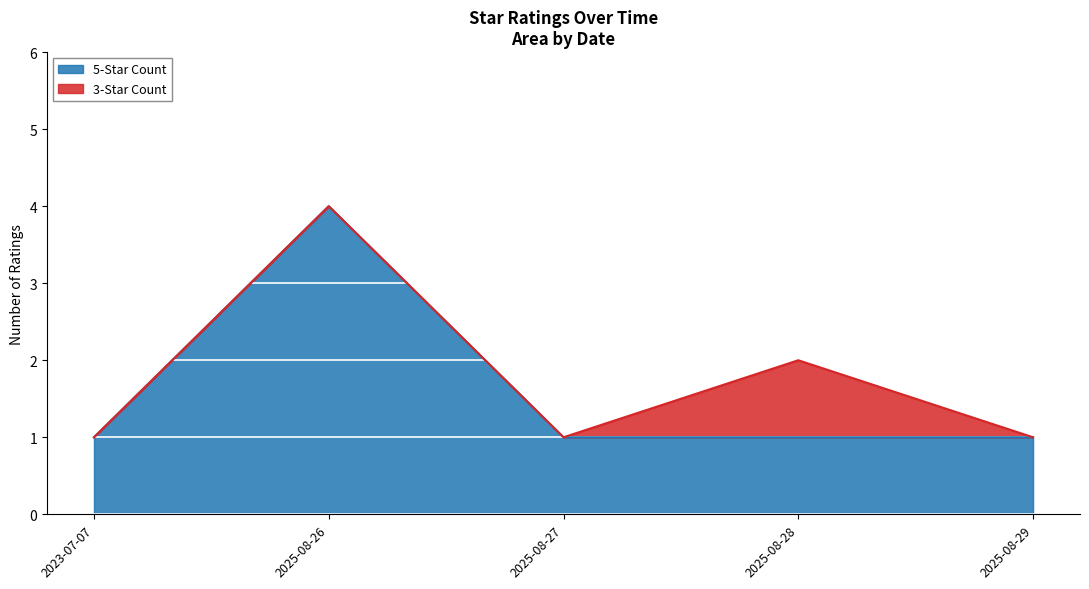

At which category is the sum across all series the highest?

2025-08-26